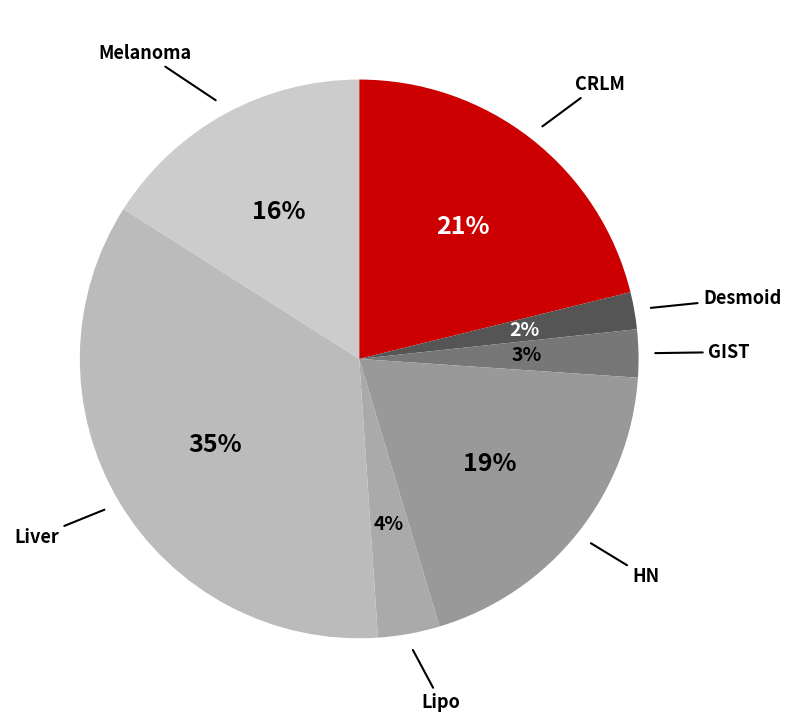

Combined, do GIST and Liver account for over 50%?

No